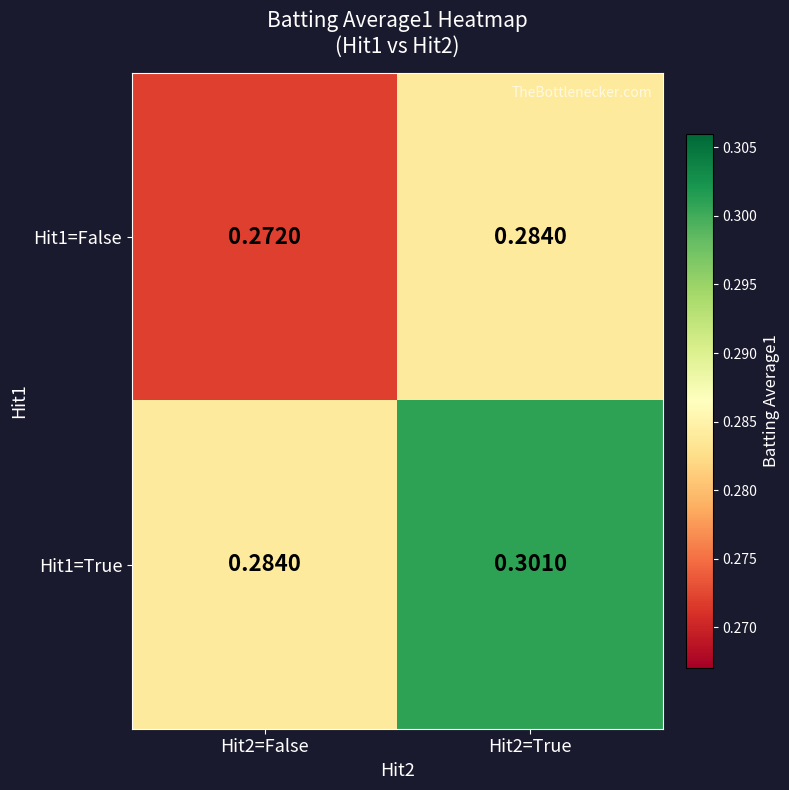

How many distinct data groups are displayed?

2